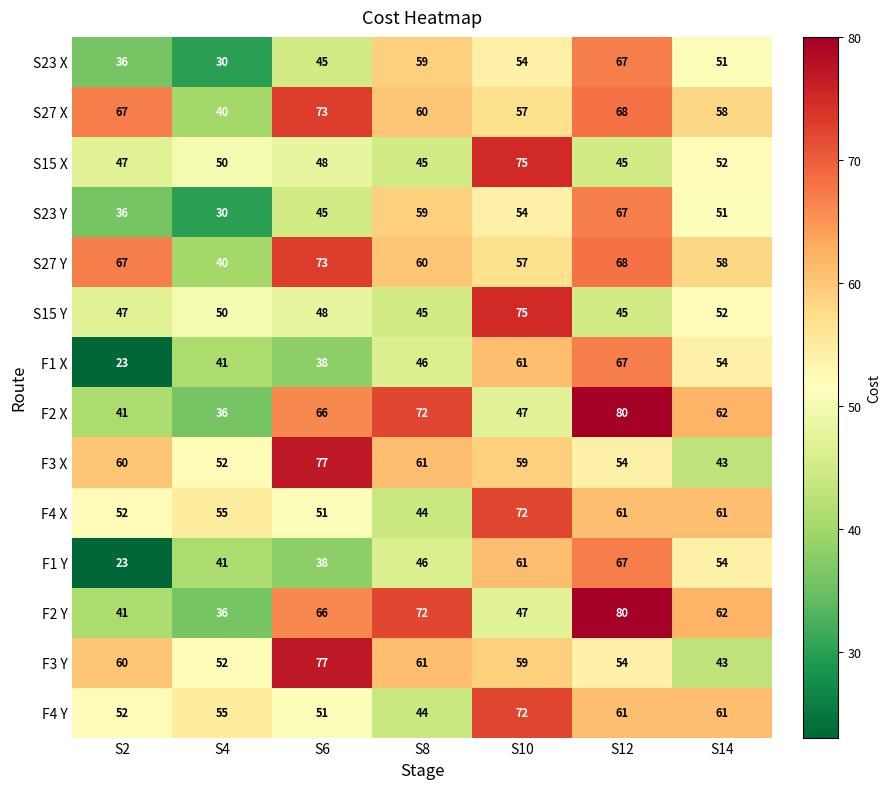

The value of S23 X at S8 is 59. True or false?

True